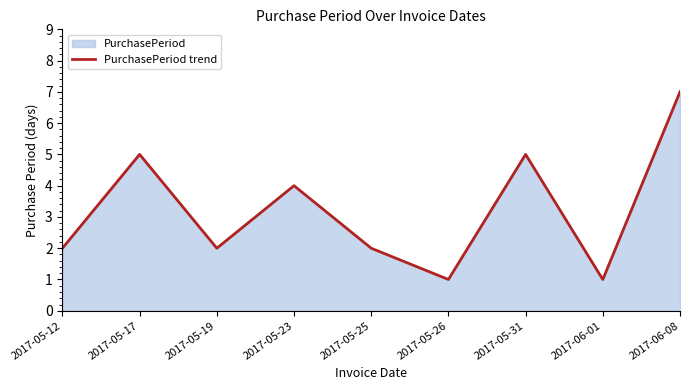

Which category has the highest value across all series?

2017-06-08